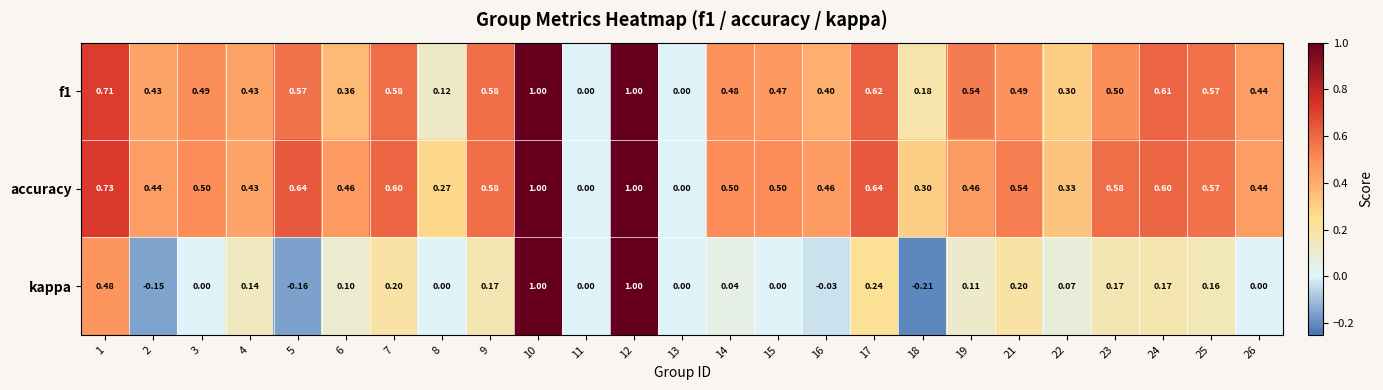

What is the greatest value displayed?

1.0